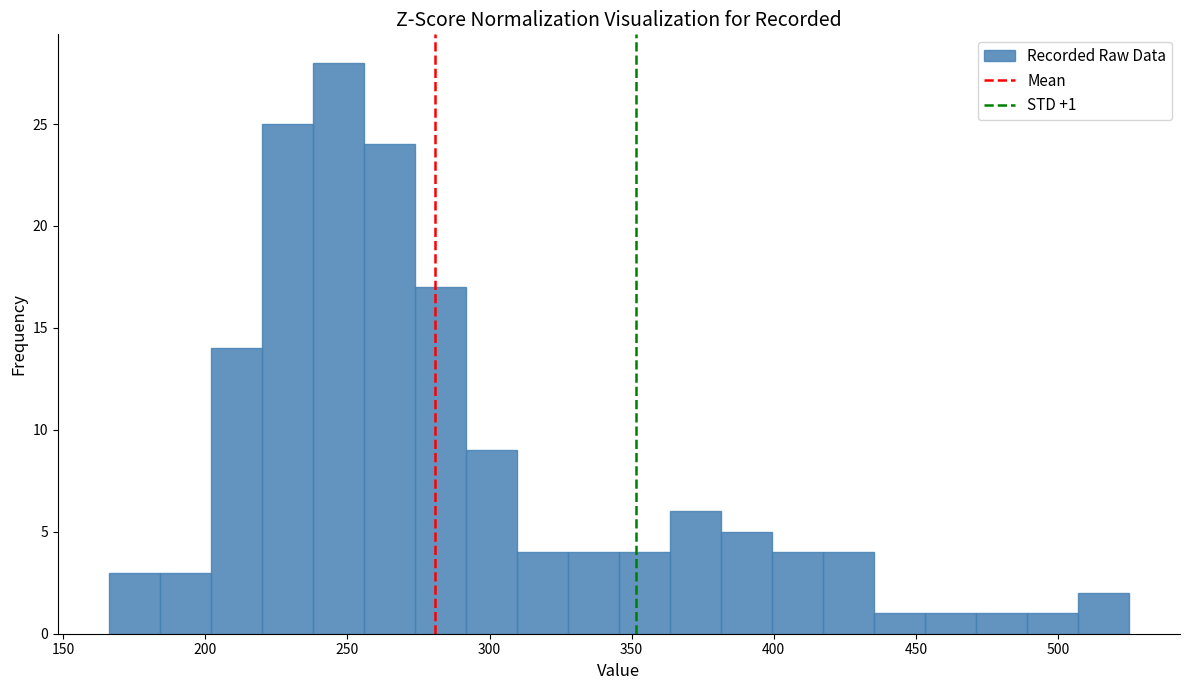

Read against the x-axis, roughly where is the centre of the tallest bar?

245